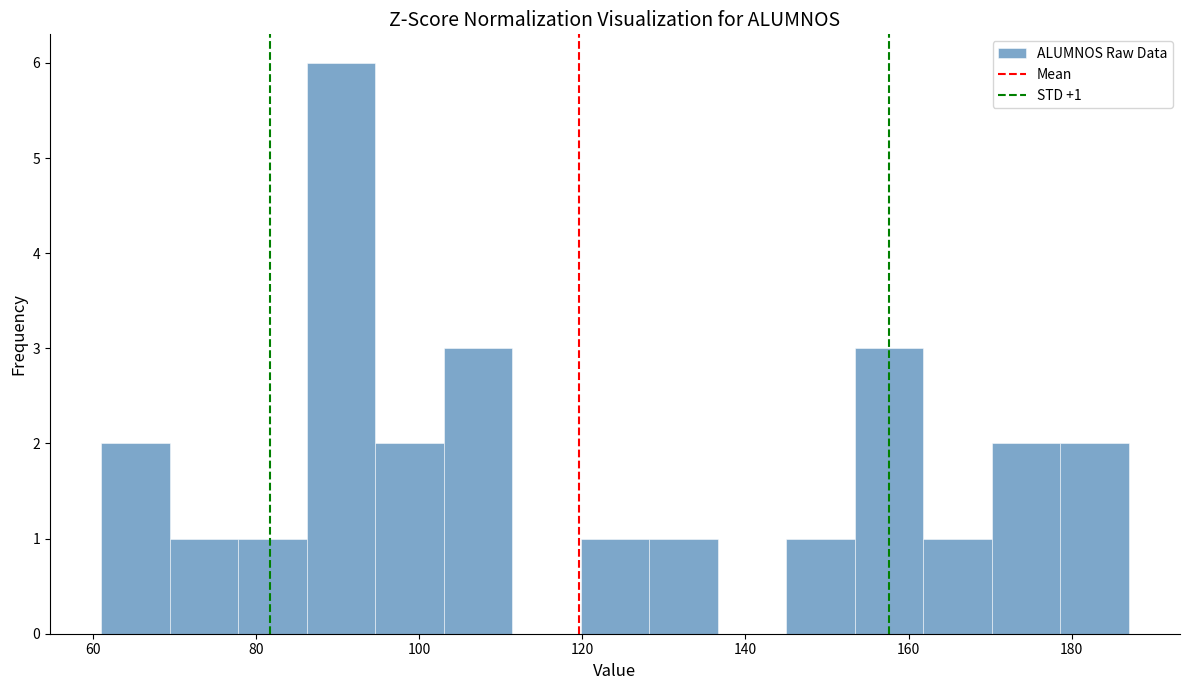

Which range on the x-axis has the tallest bar?

86.2 to 94.6